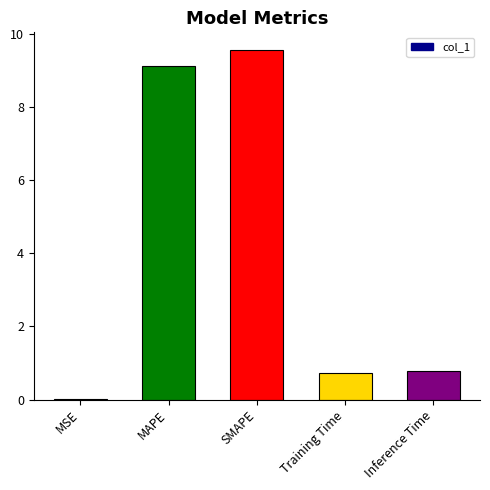

What is the change in value from MAPE to SMAPE?

+0.4